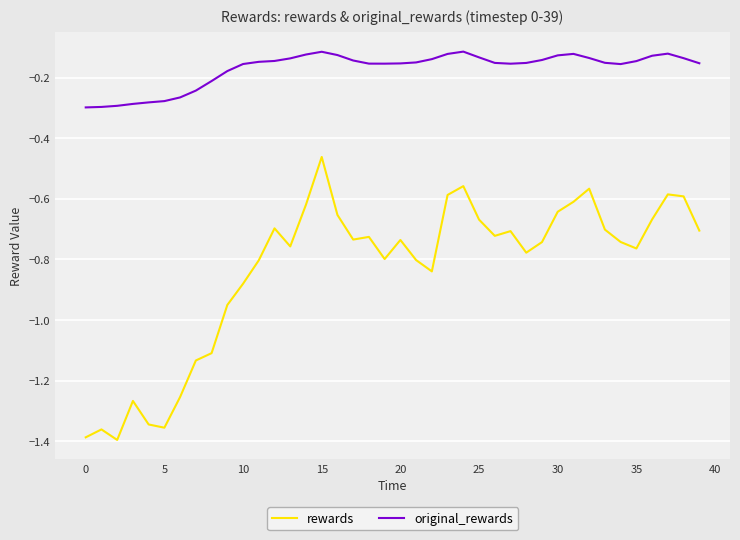

List the series in order of their peak value, lowest first.

rewards, original_rewards